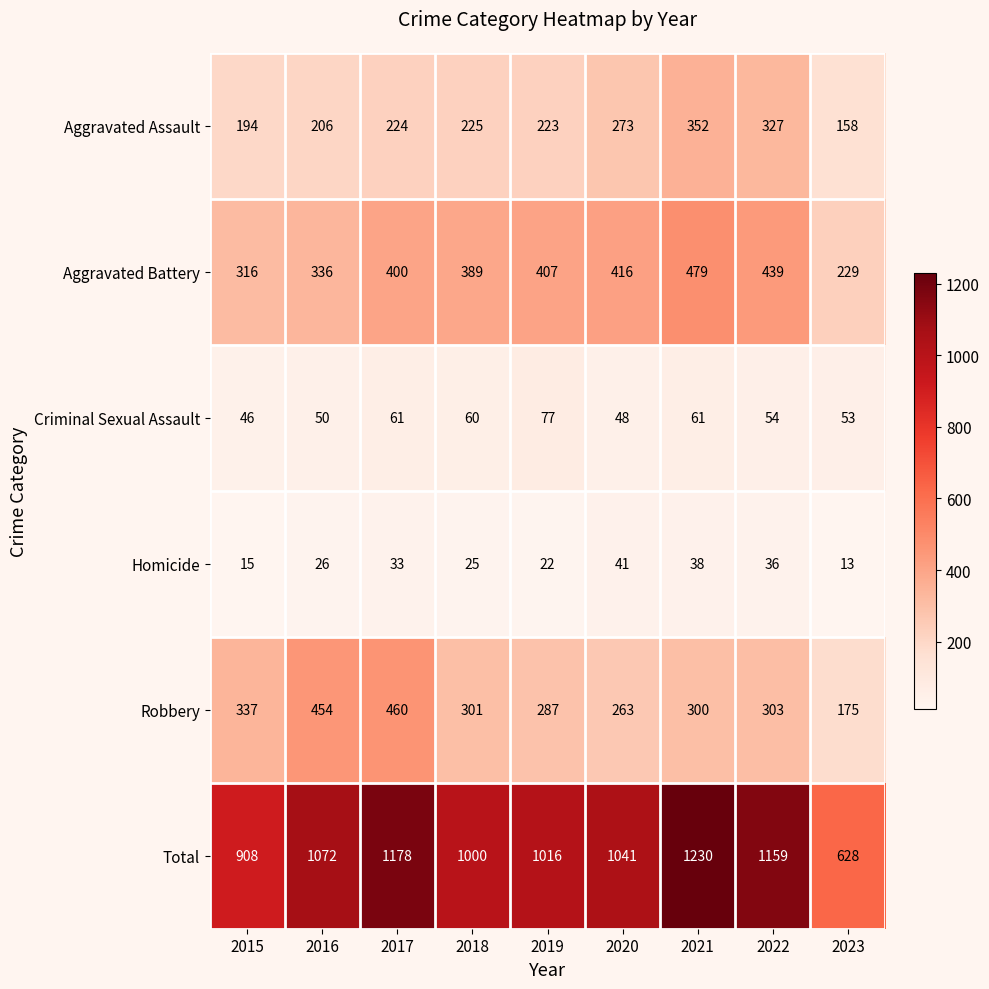

What is the spread (max minus min) of values at 2015?

893